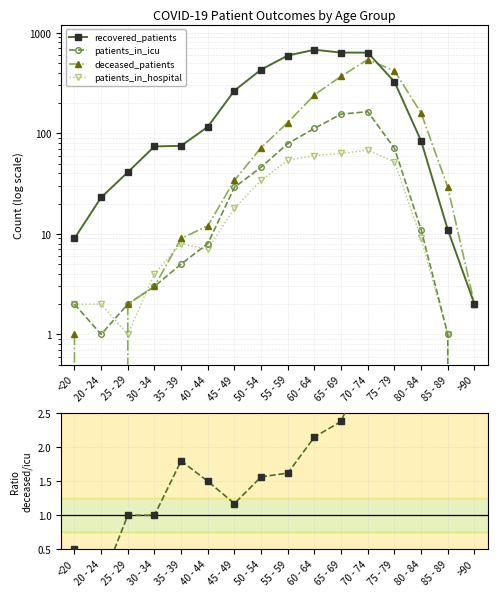

How many values in the patients_in_icu series are below 11?

8